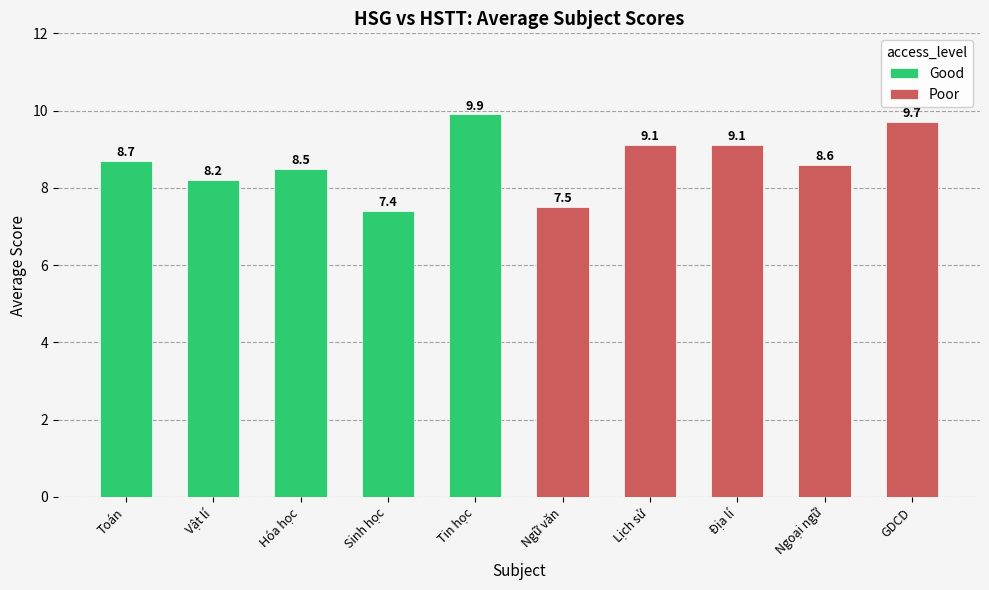

What is the total value across all series at Toán?

8.7